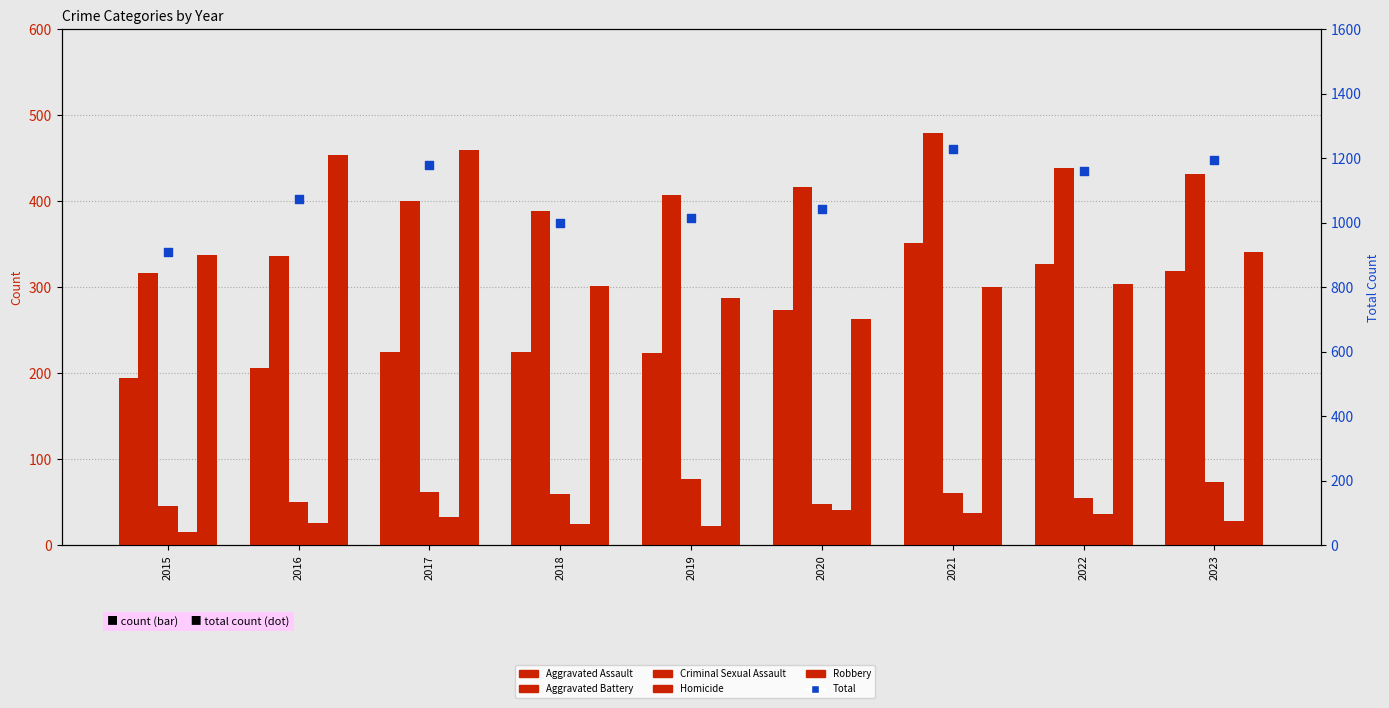

At which category is the sum across all series the highest?

2021